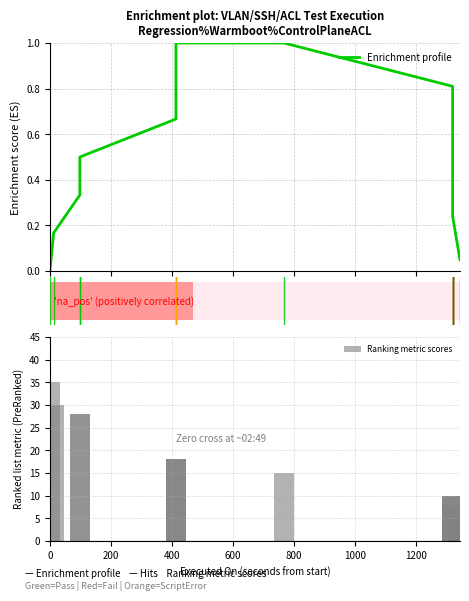

True or false: Ranking metric scores has a value of 35.0 at 0.

True